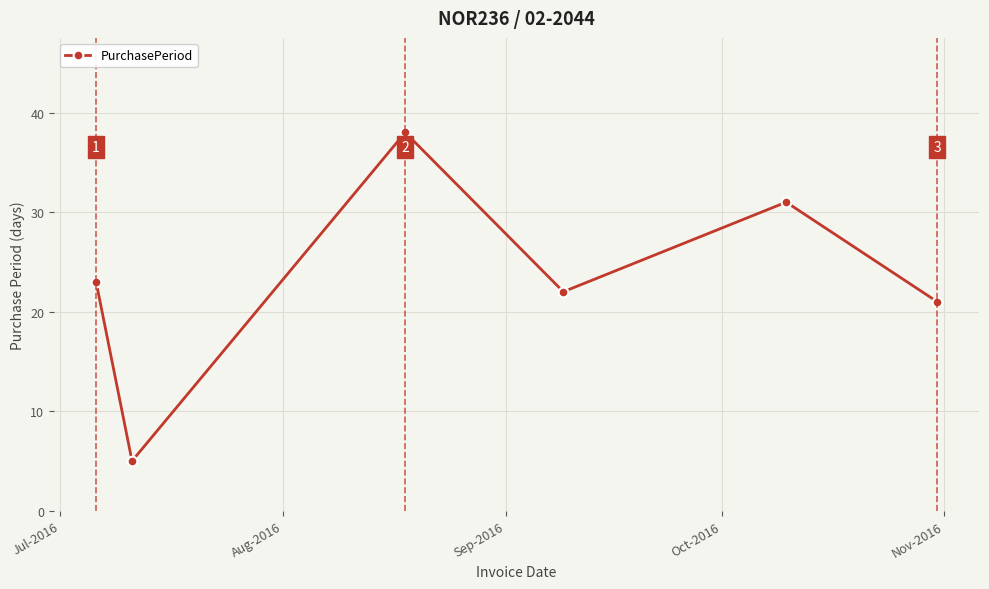

Reading left to right, extract all data points from this chart.

23	5	38	22	31	21